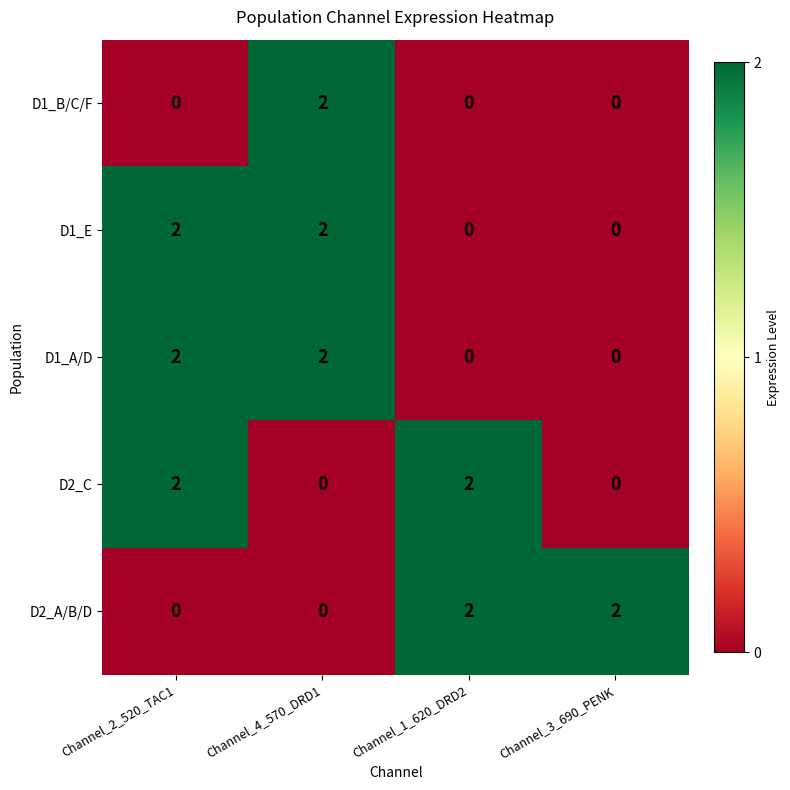

What is the total value across all series at Channel_2_520_TAC1?

6